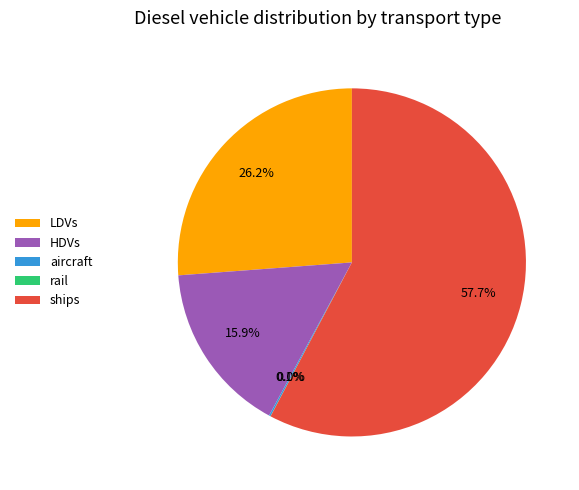

Does any single category account for the majority?

Yes